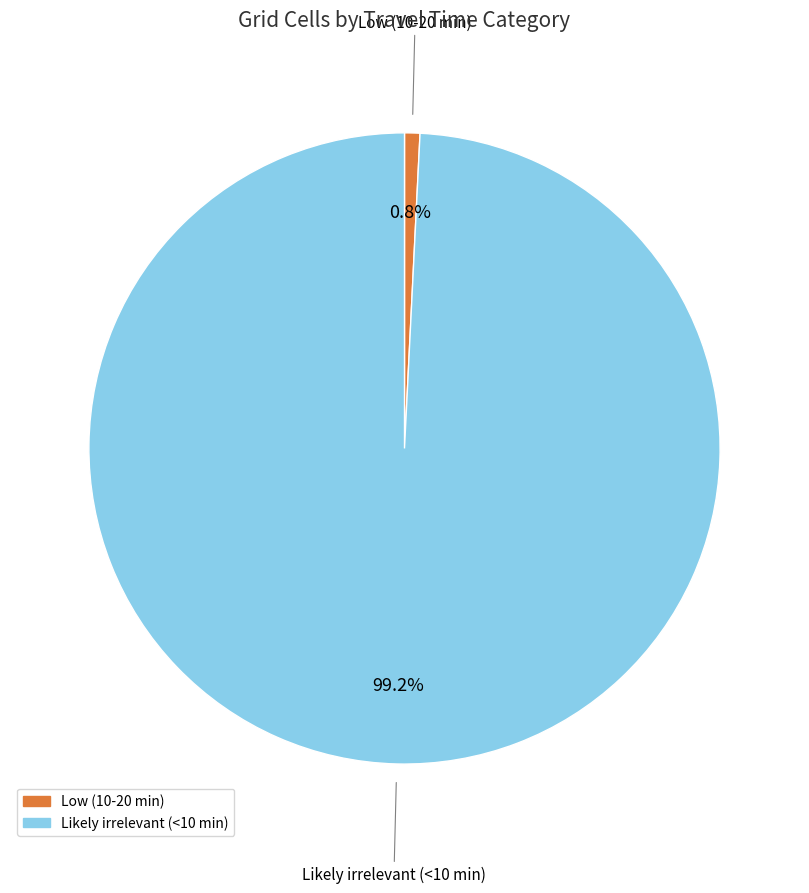

Does Low (10-20 min) represent more than half of the total?

No